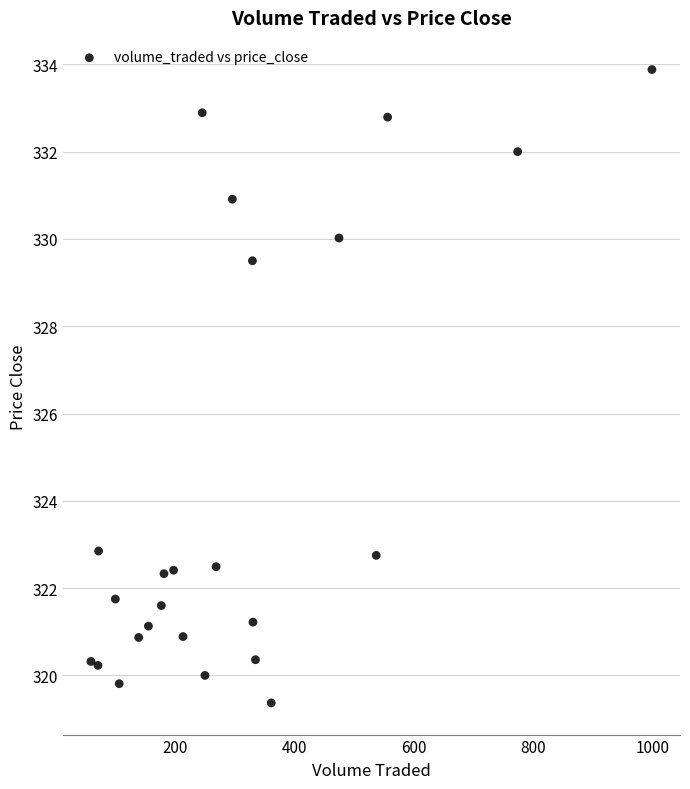

What is the range of Y values (max minus min)?

14.5